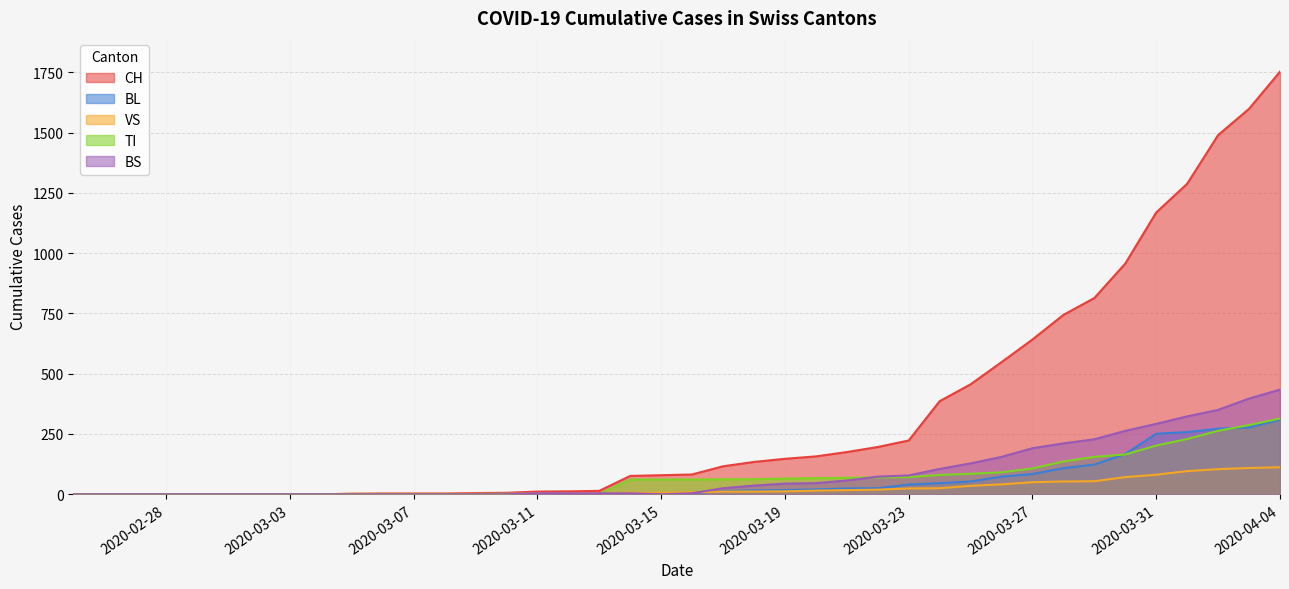

What is the difference between the TI values at 2020-03-13 and 2020-03-15?

61